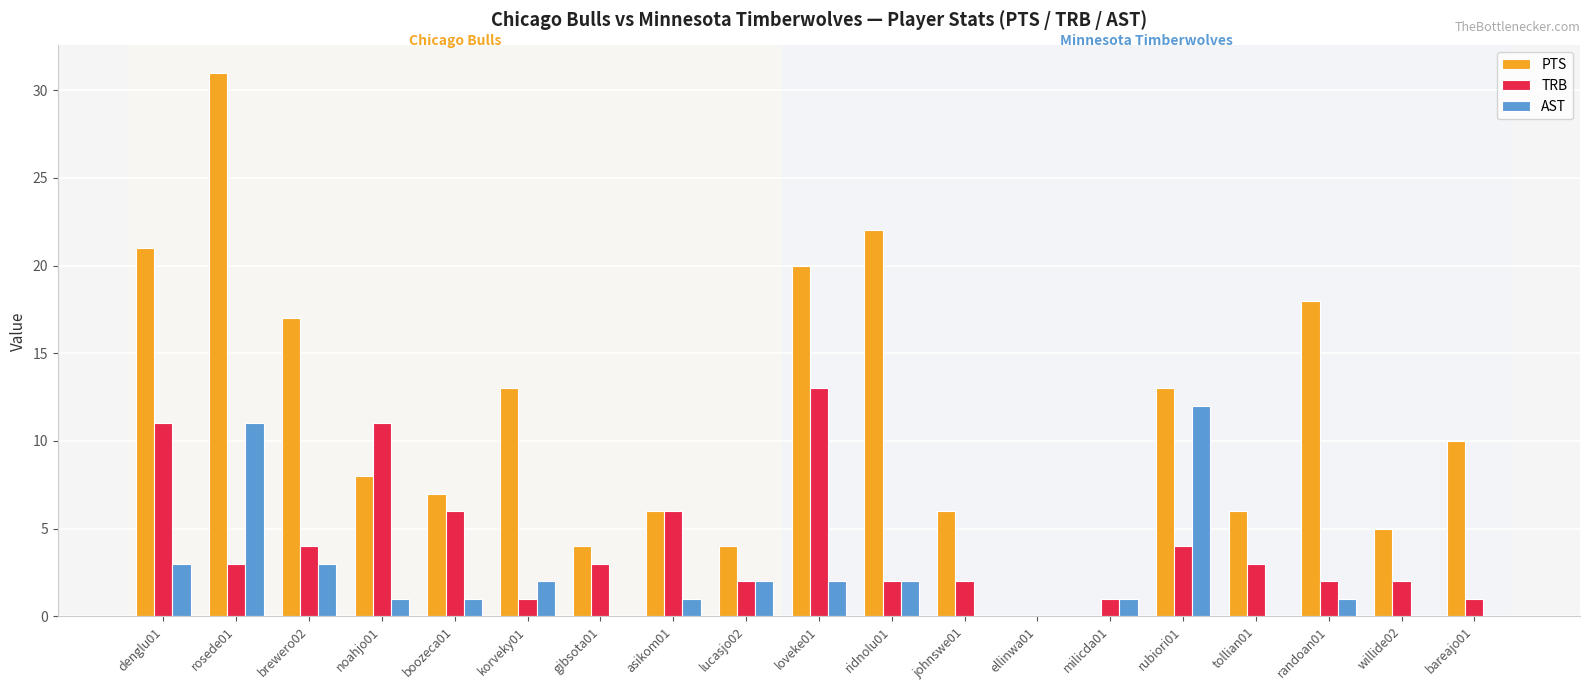

Where does the PTS series first go above 8?

denglu01